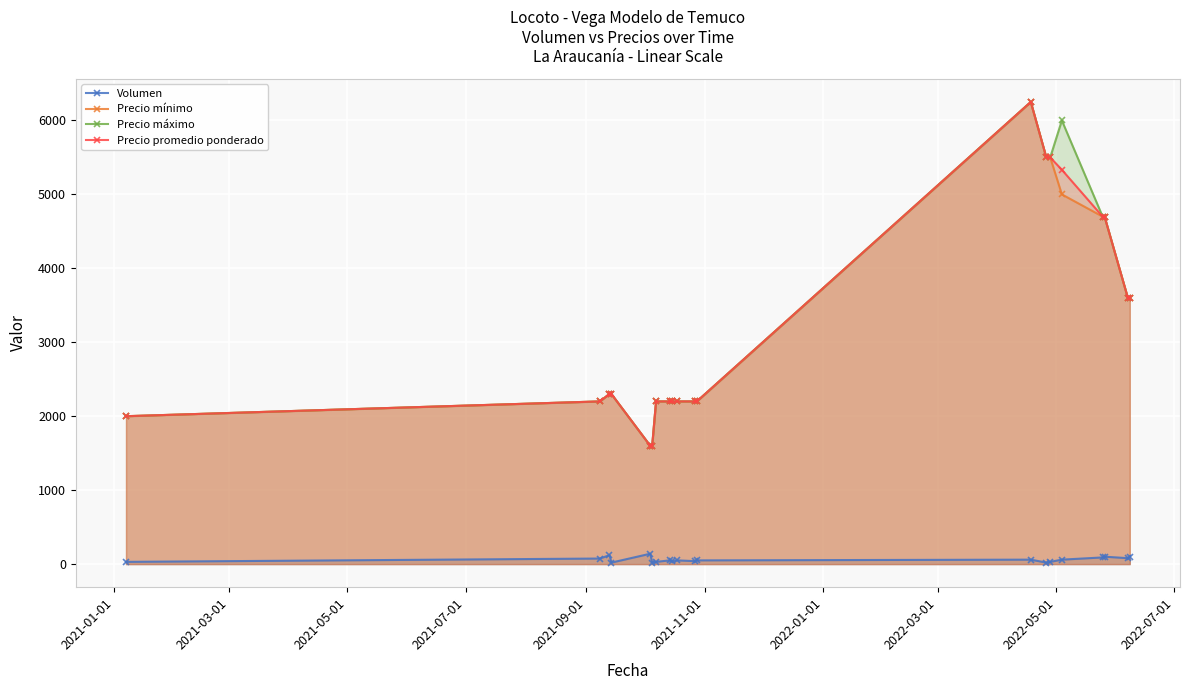

At how many categories does at least one series exceed 5201?

4